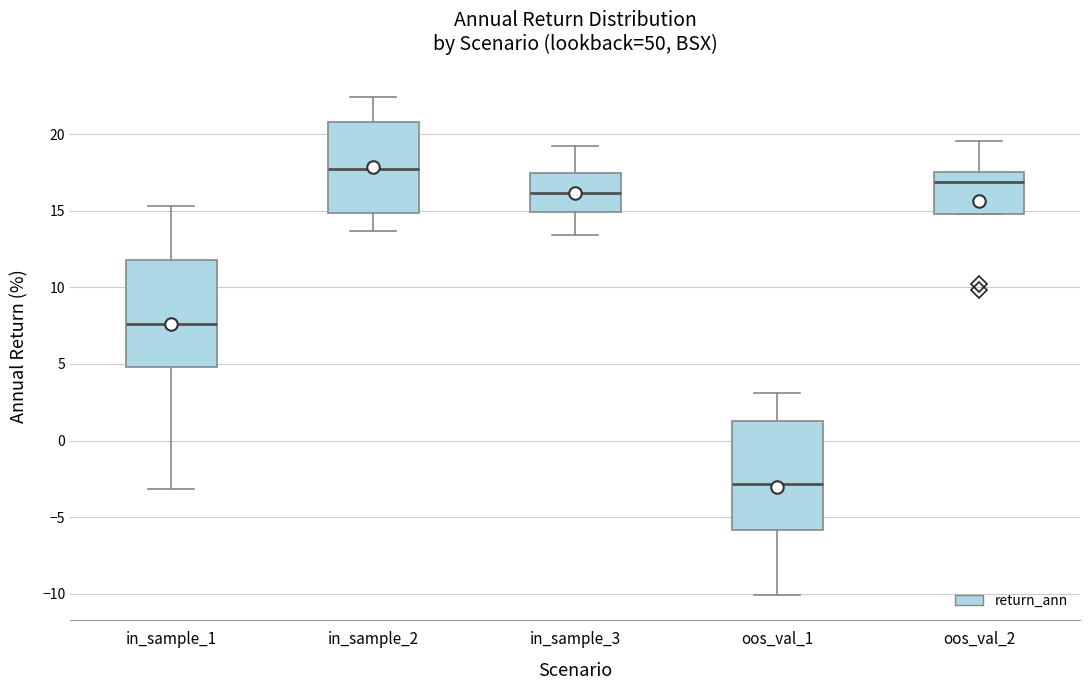

Where is the upper edge of the box for in_sample_3 on the y-axis? The values are not printed on the chart, so give them approximately, as read against the axis.

17.5